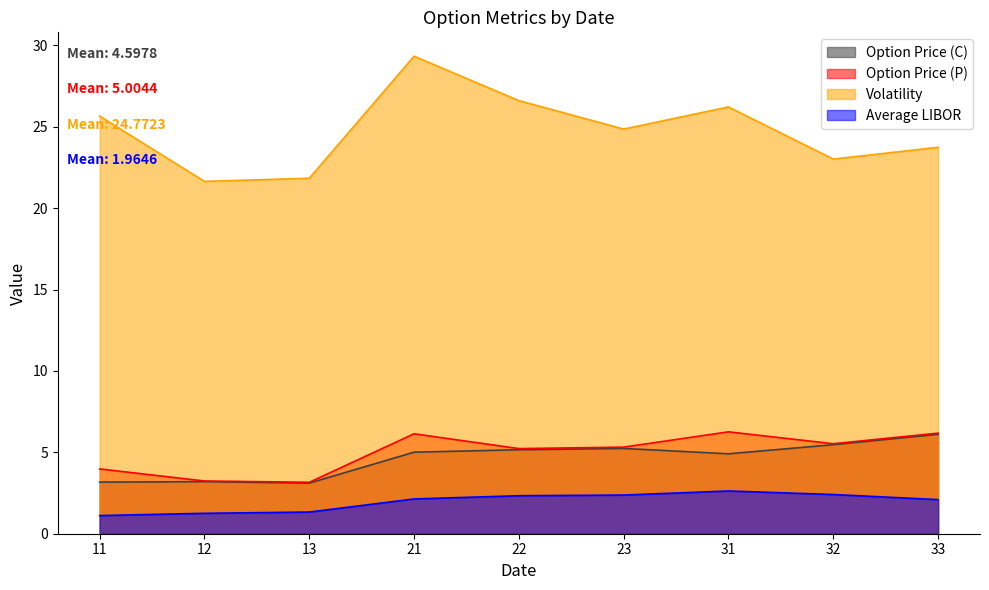

The value of Option Price (C) at 13 is 0.8. True or false?

False